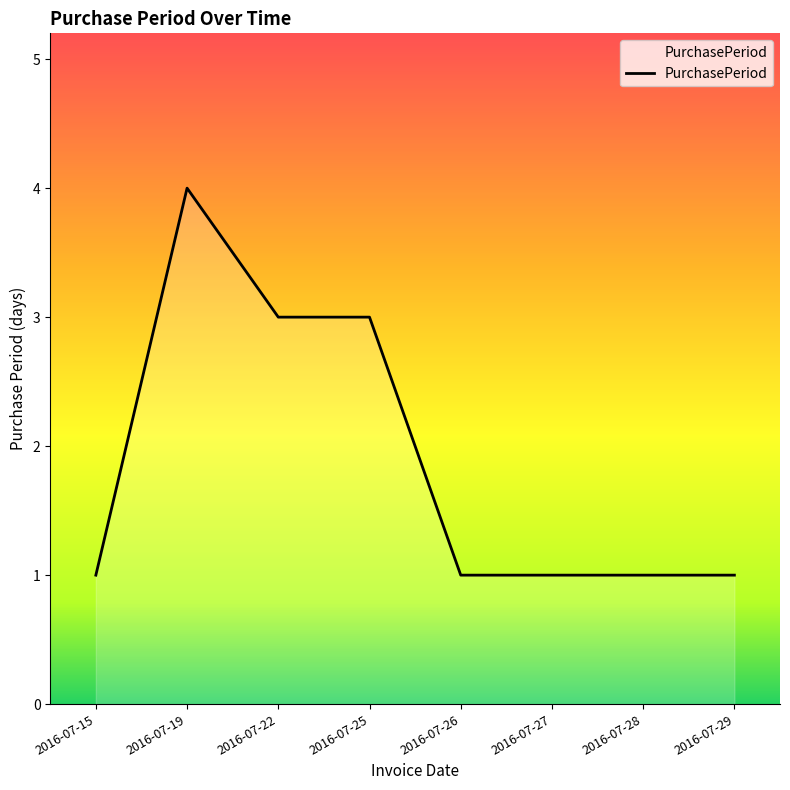

Count the number of data series in this chart.

1